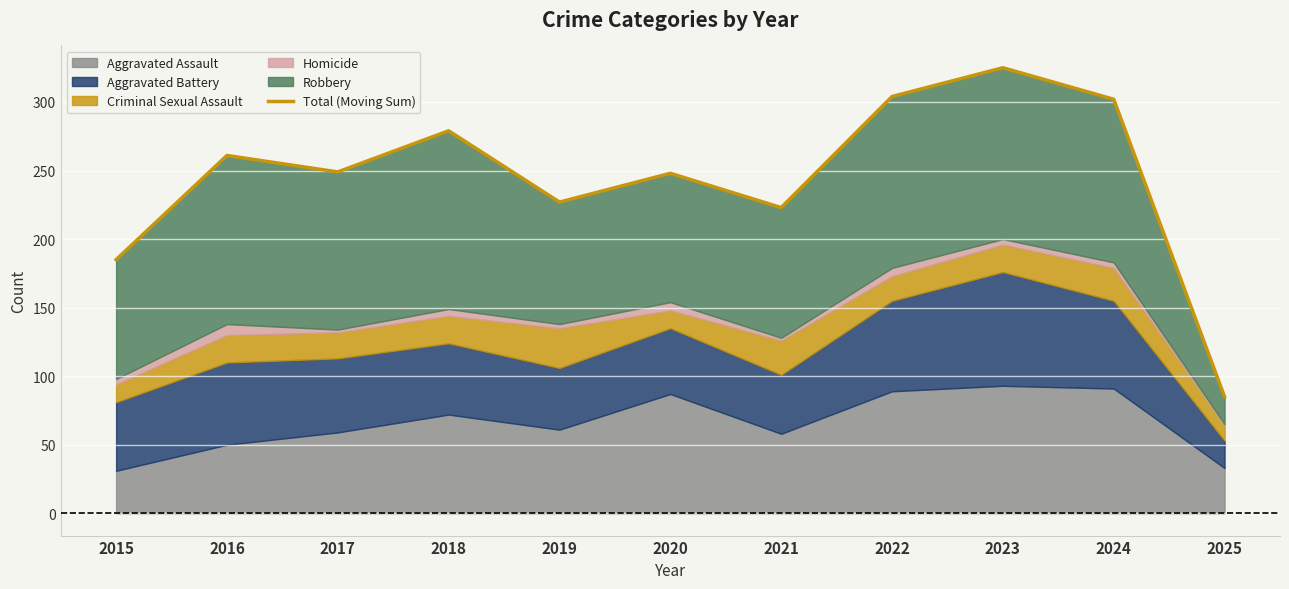

List the labels in order of value, smallest first.

2025, 2015, 2021, 2019, 2020, 2017, 2016, 2018, 2024, 2022, 2023